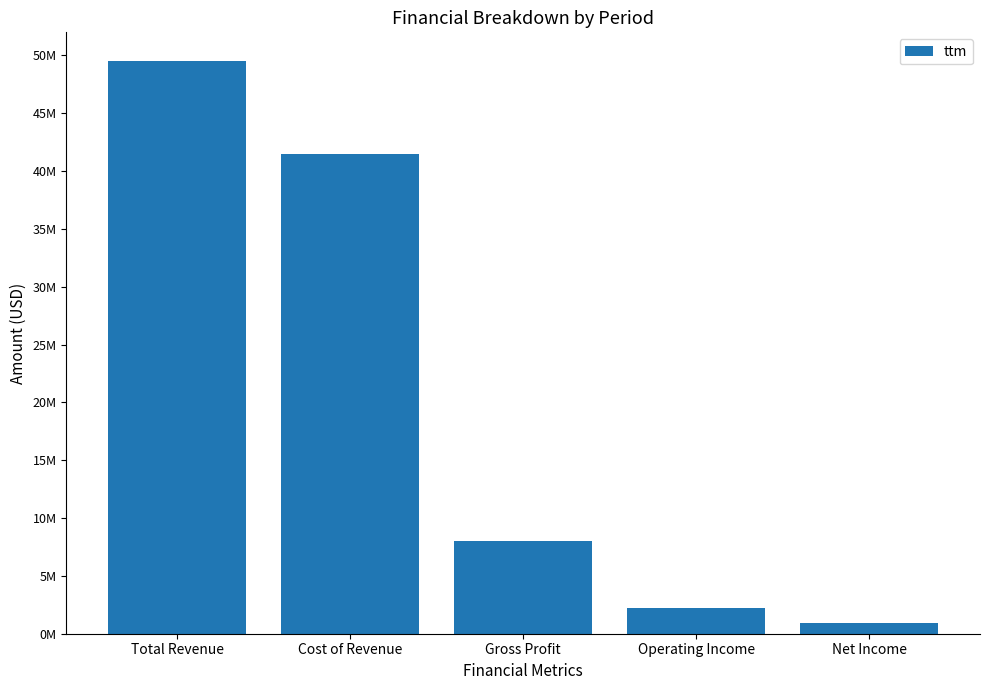

Reading left to right, list all the values displayed in this chart.

Total Revenue=49509000	Cost of Revenue=41506000	Gross Profit=8002000	Operating Income=2228000	Net Income=911000